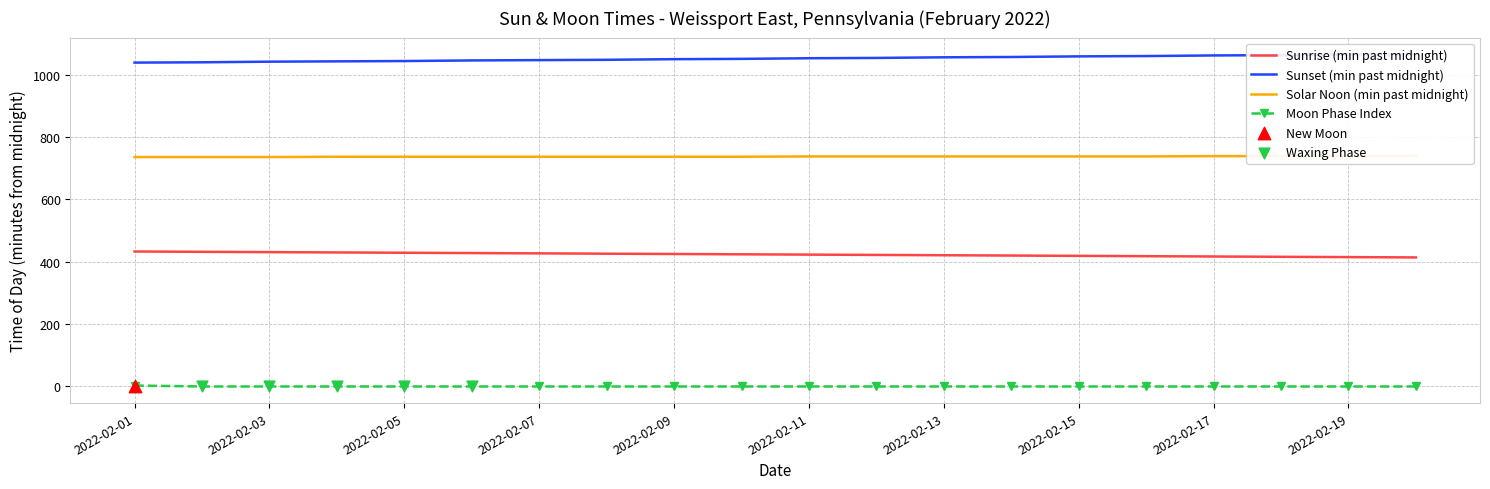

Between 2022-02-15 and 2022-02-17, which is larger?

2022-02-15